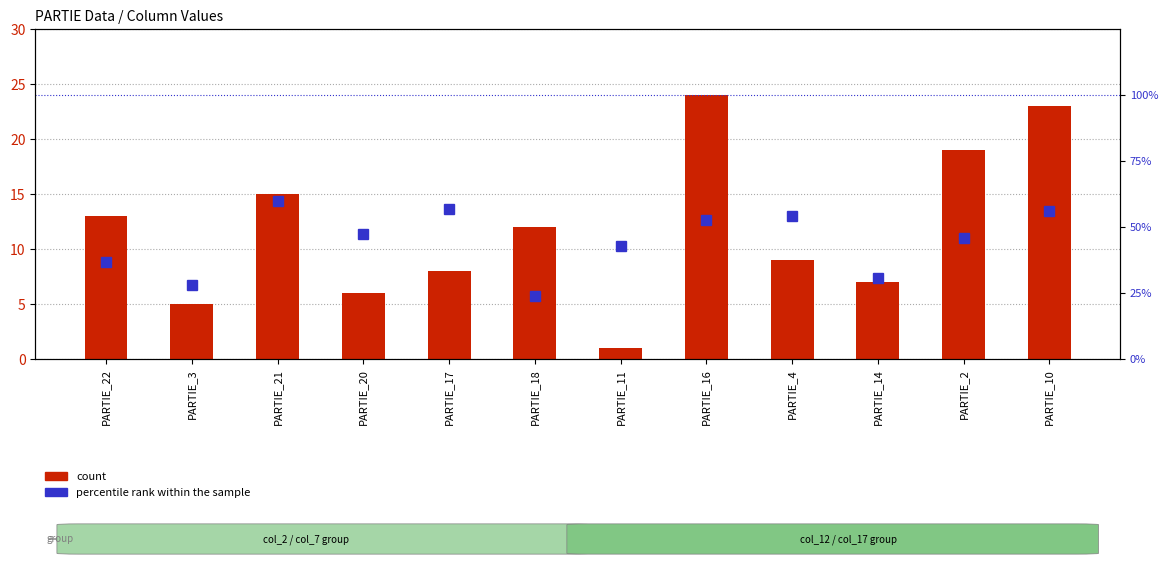

Which has a higher value, PARTIE_10 or PARTIE_4?

PARTIE_10